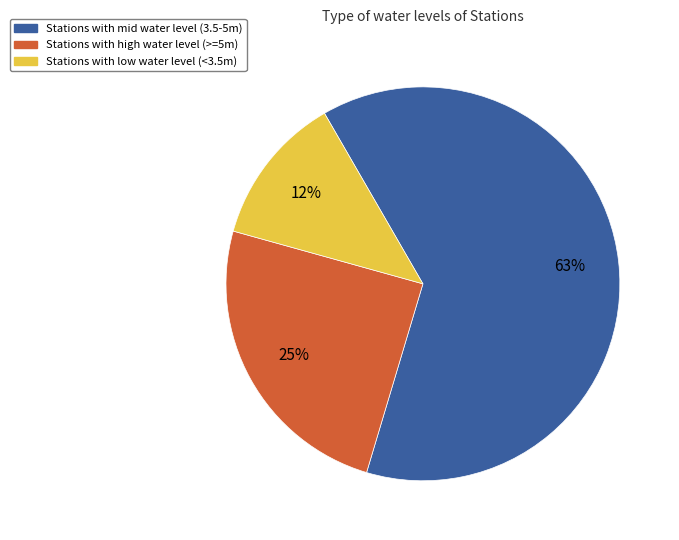

To the nearest percent, what is the difference between the largest and smallest slice percentages?

51%